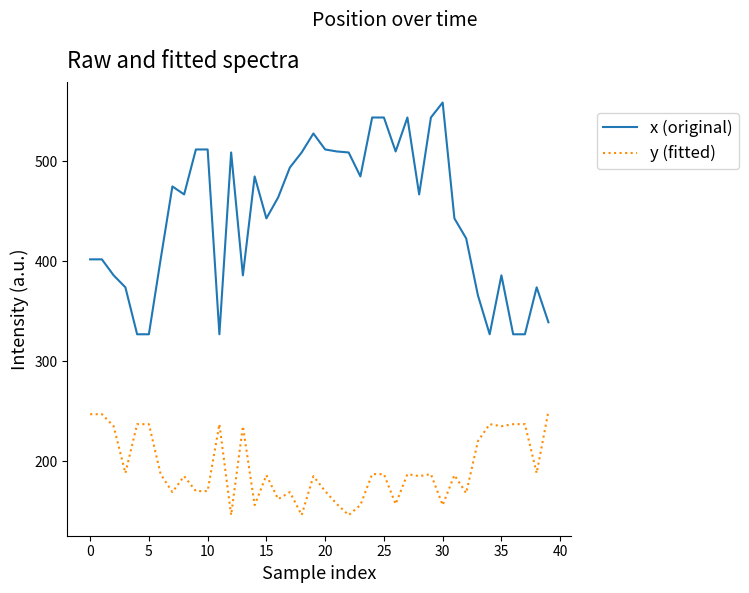

Which series has the largest total across all categories?

x (original)